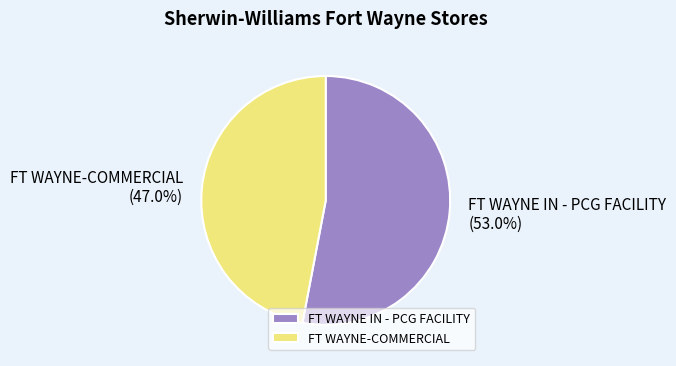

To the nearest percent, what is the difference between the largest and smallest slice percentages?

6%